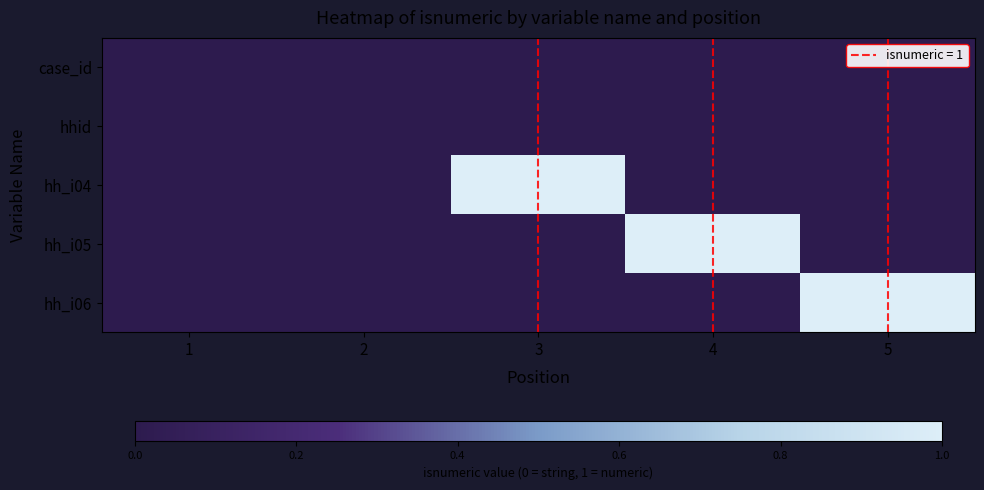

Rank the series at 4 from lowest to highest value.

case_id, hhid, hh_i04, hh_i06, hh_i05